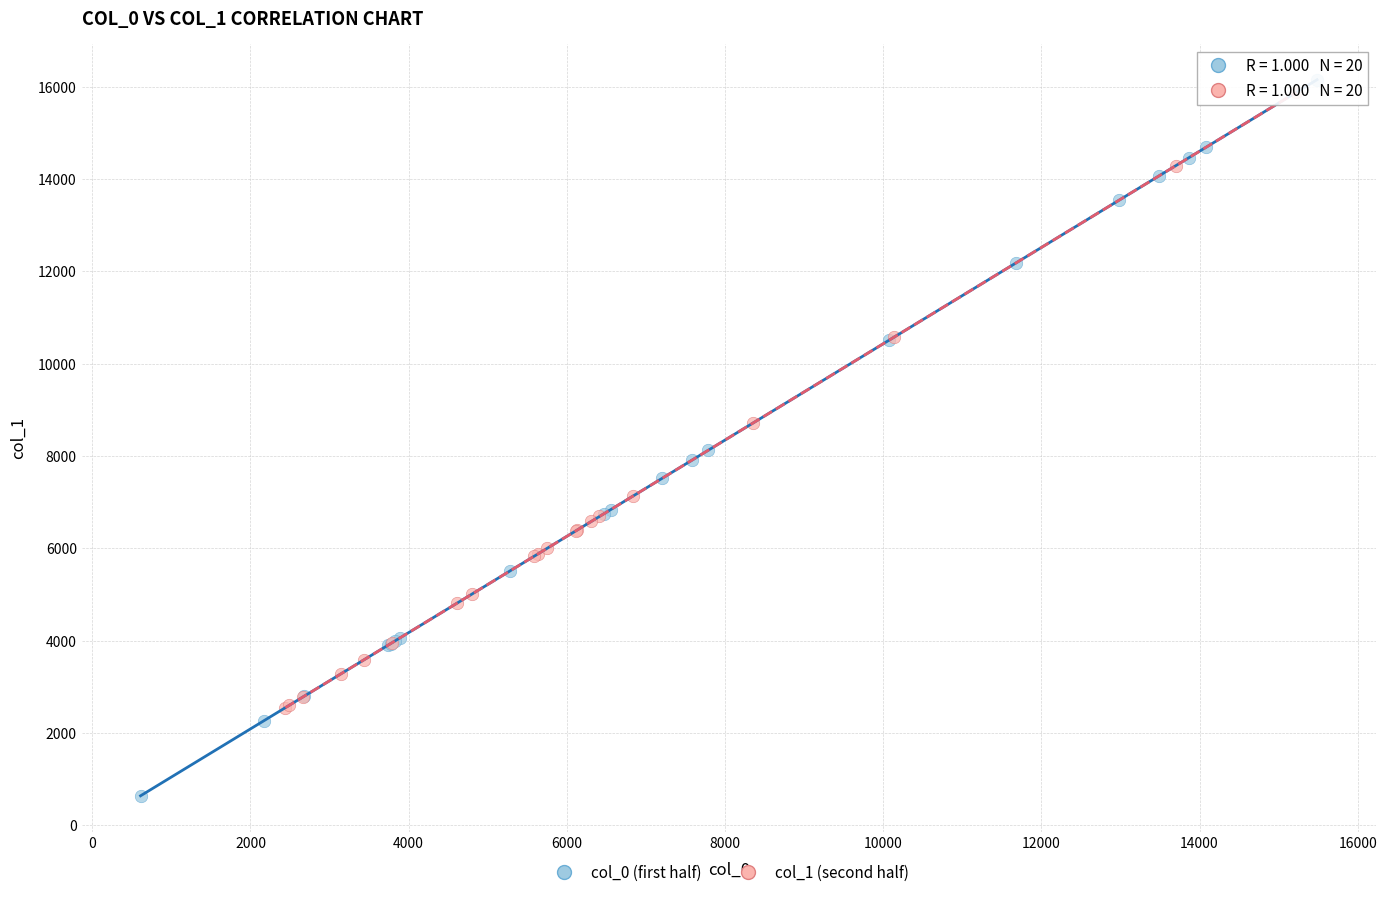

Which series contains the lowest Y value?

col_0 (first half)